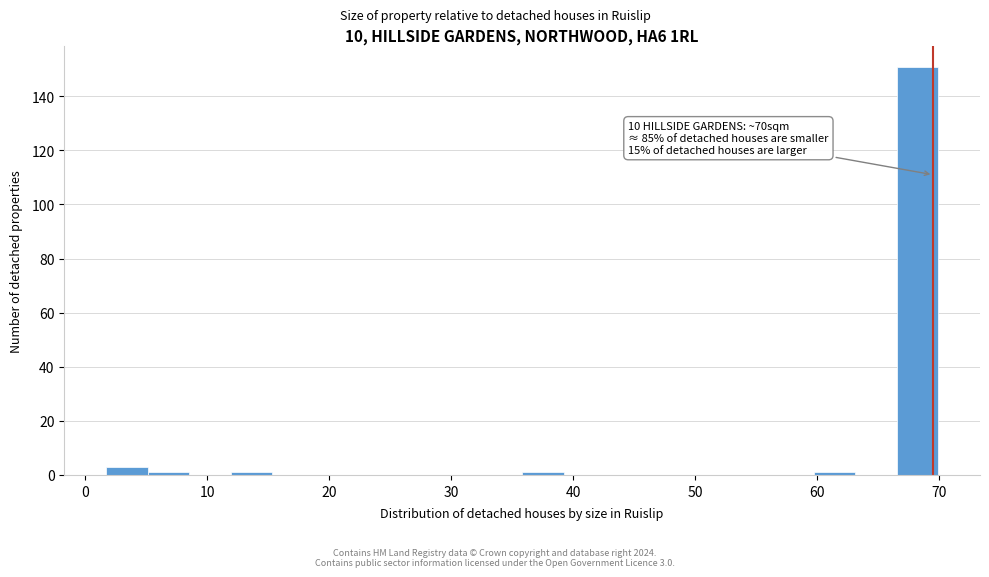

Read against the x-axis, roughly where is the centre of the tallest bar?

68